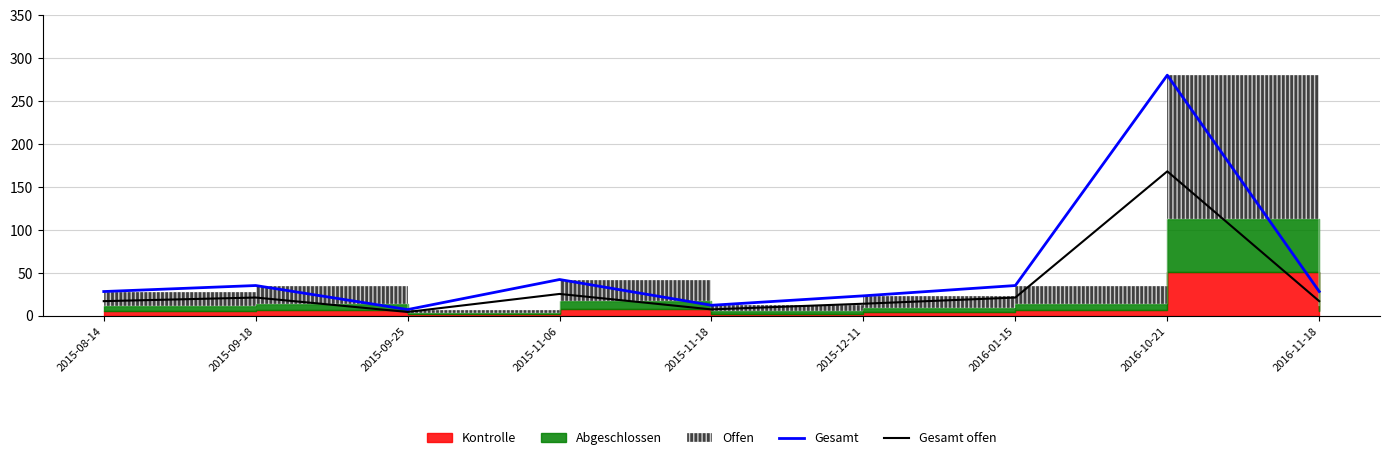

What is the difference between the Gesamt offen values at 2015-12-11 and 2015-11-18?

6.6